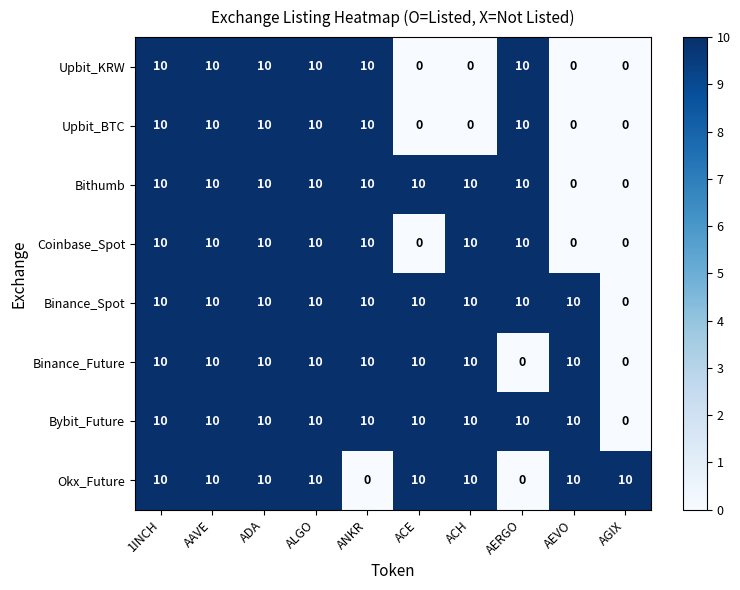

What is the highest value of the Upbit_BTC series?

10